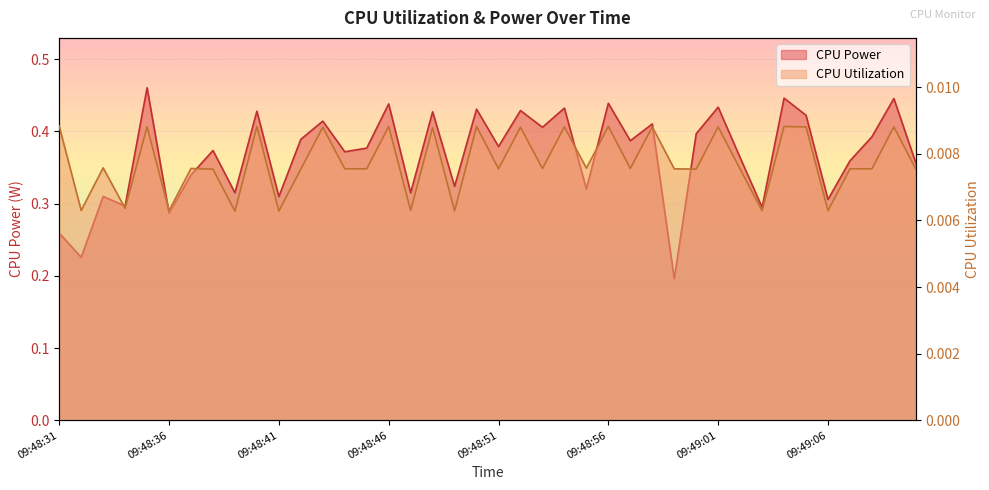

List the series in order of their peak value, highest first.

CPU Power, CPU Utilization